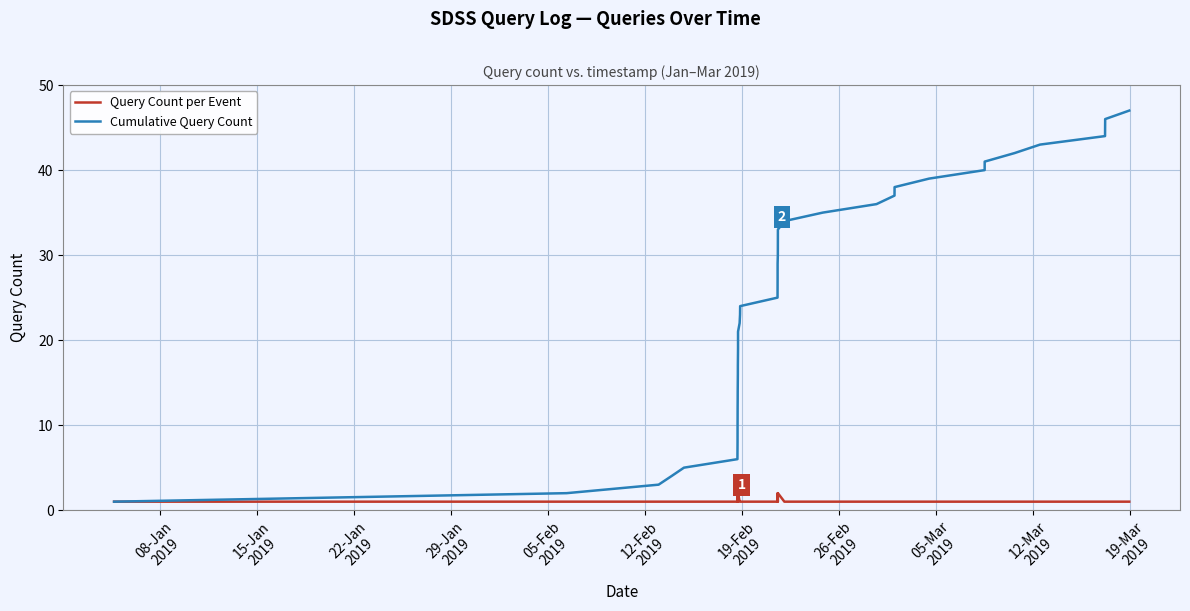

Is this an area chart (filled region under the line)?

No